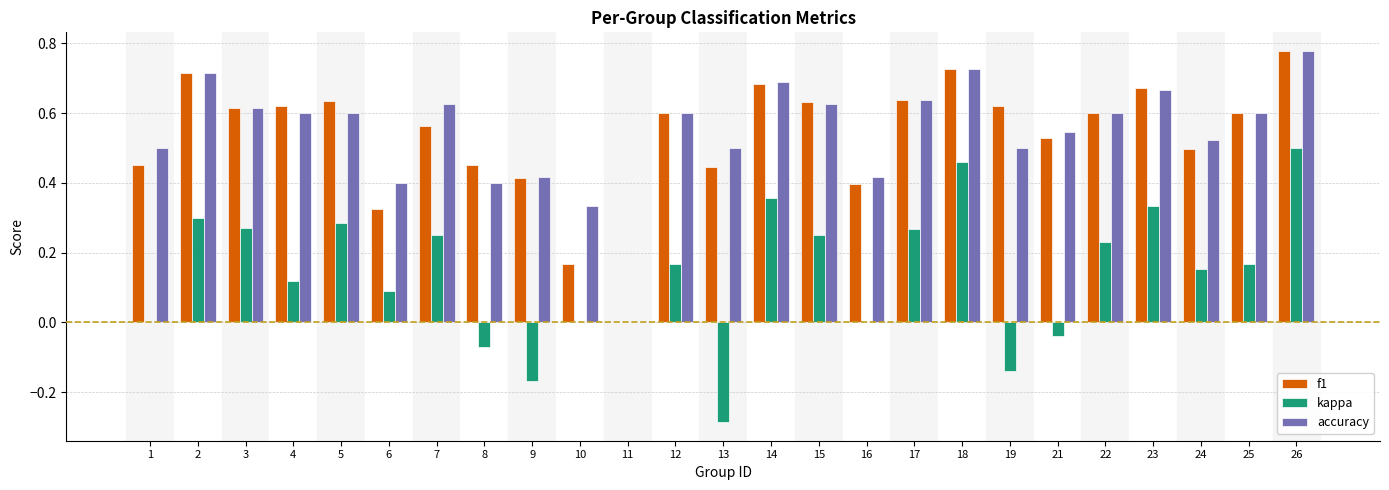

What are all the series names shown in the legend?

f1, kappa, accuracy